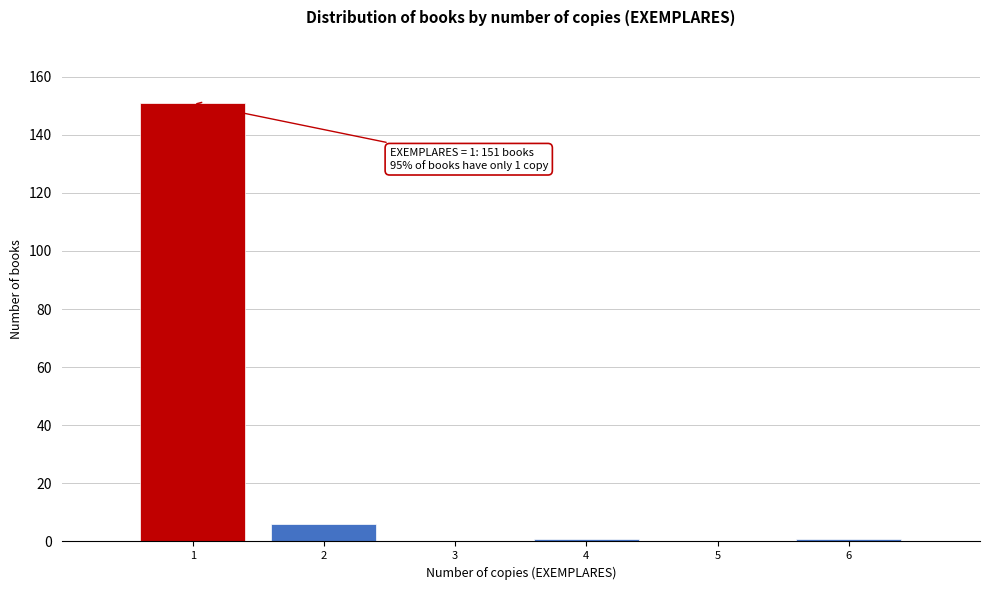

Over which range of the x-axis is the bar tallest?

0.5 to 1.5